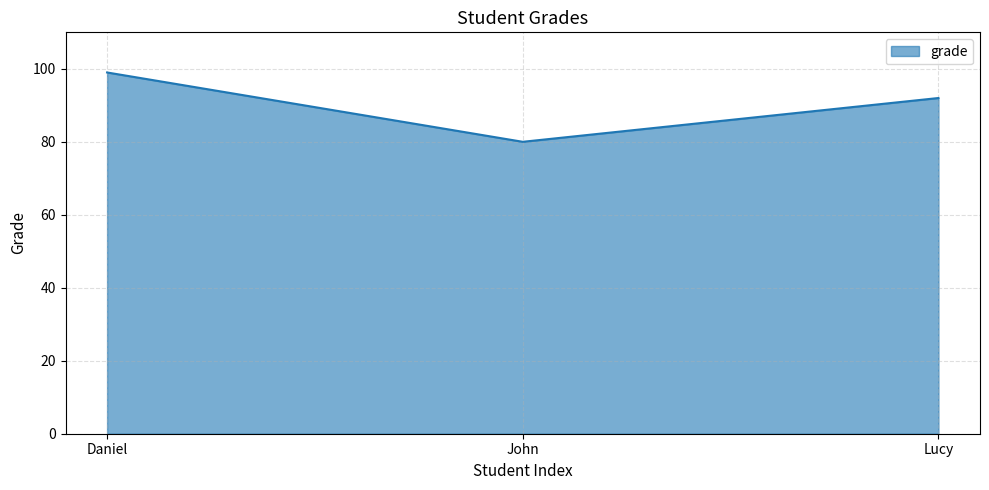

What is the average value?

90